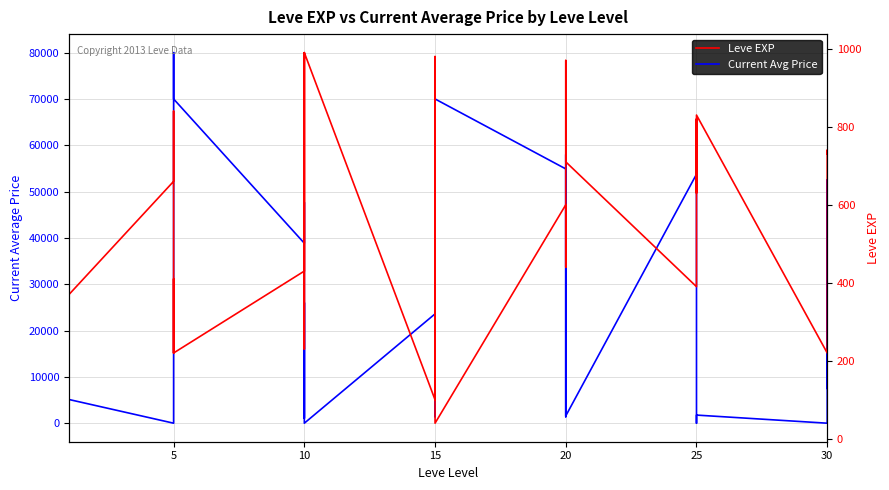

Which has a higher value, 17 or 25?

25